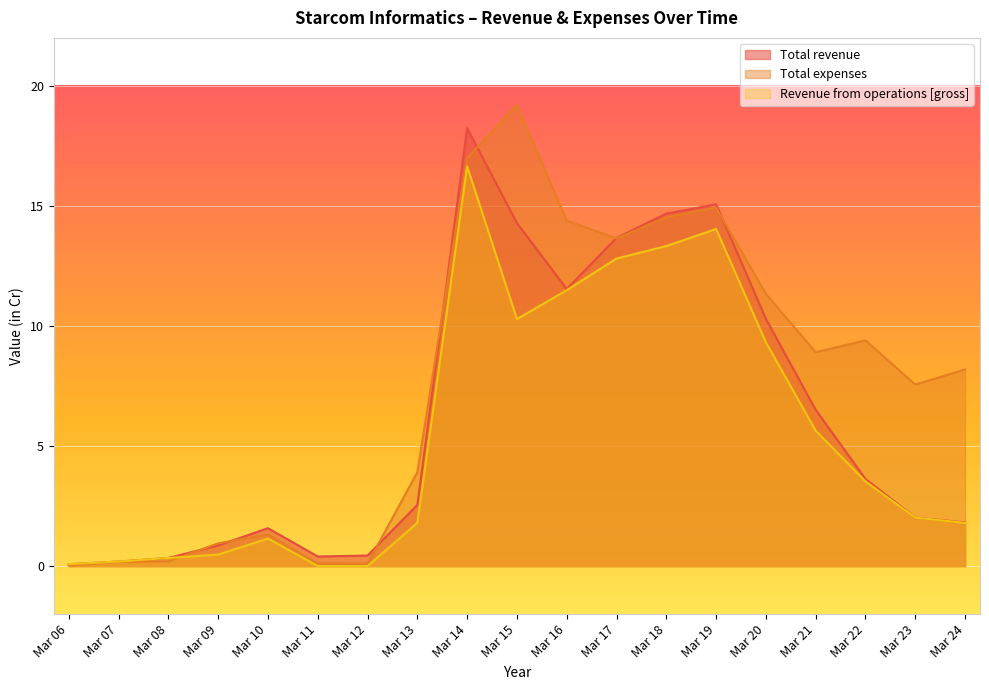

At which label is Total expenses closest to 9?

Mar 21